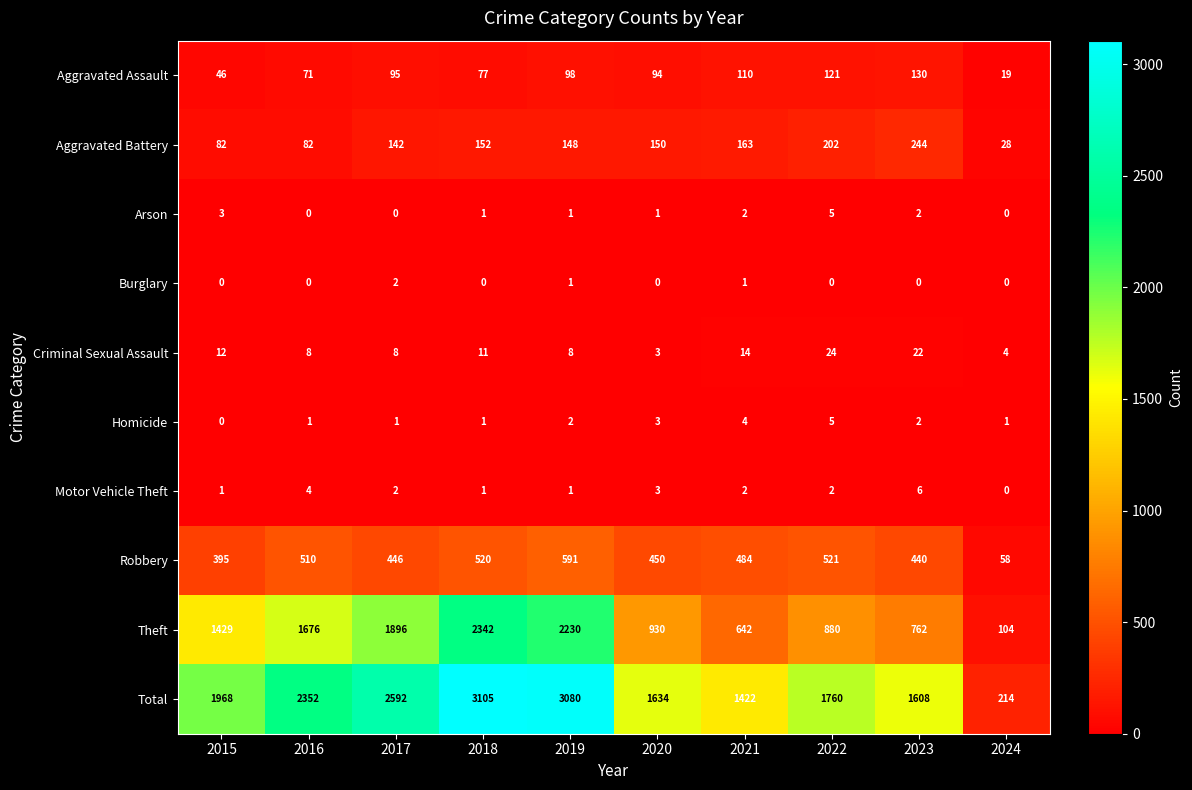

How many series are shown in this chart?

10